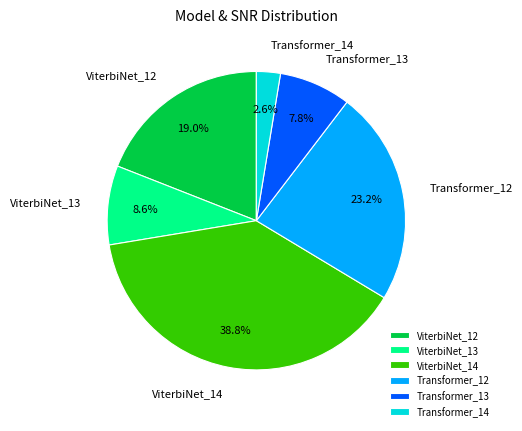

What is the largest slice in the pie chart?

ViterbiNet_14